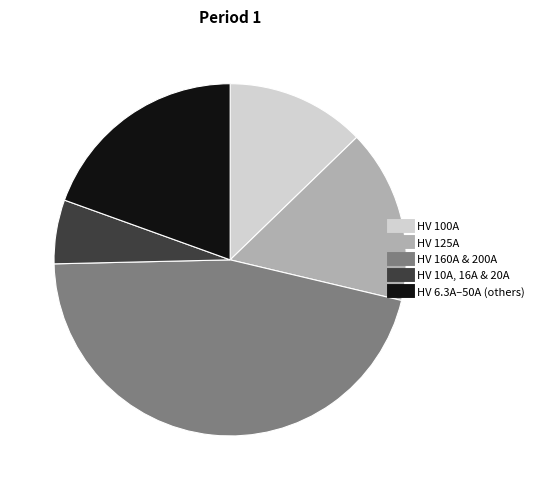

Does any single category account for the majority?

No